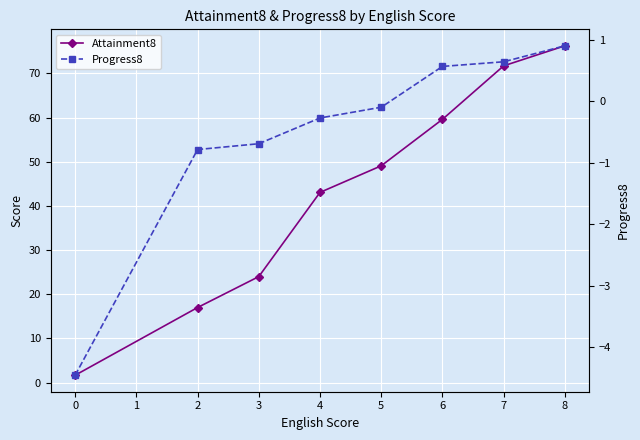

True or false: Attainment8 has more than 0 points higher than both neighbors.

False